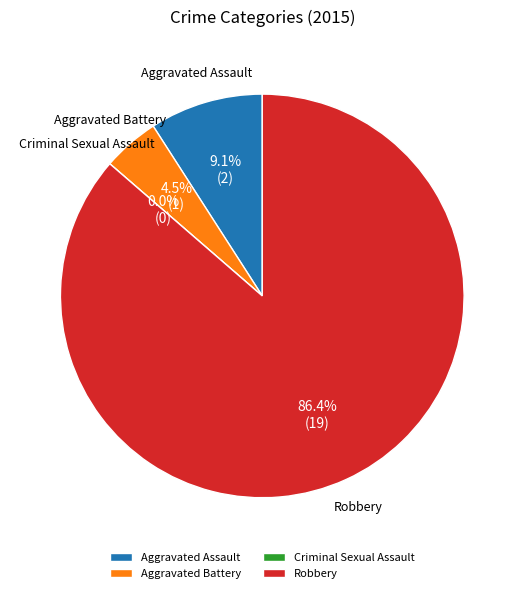

To the nearest percent, what portion does Aggravated Assault represent?

9%